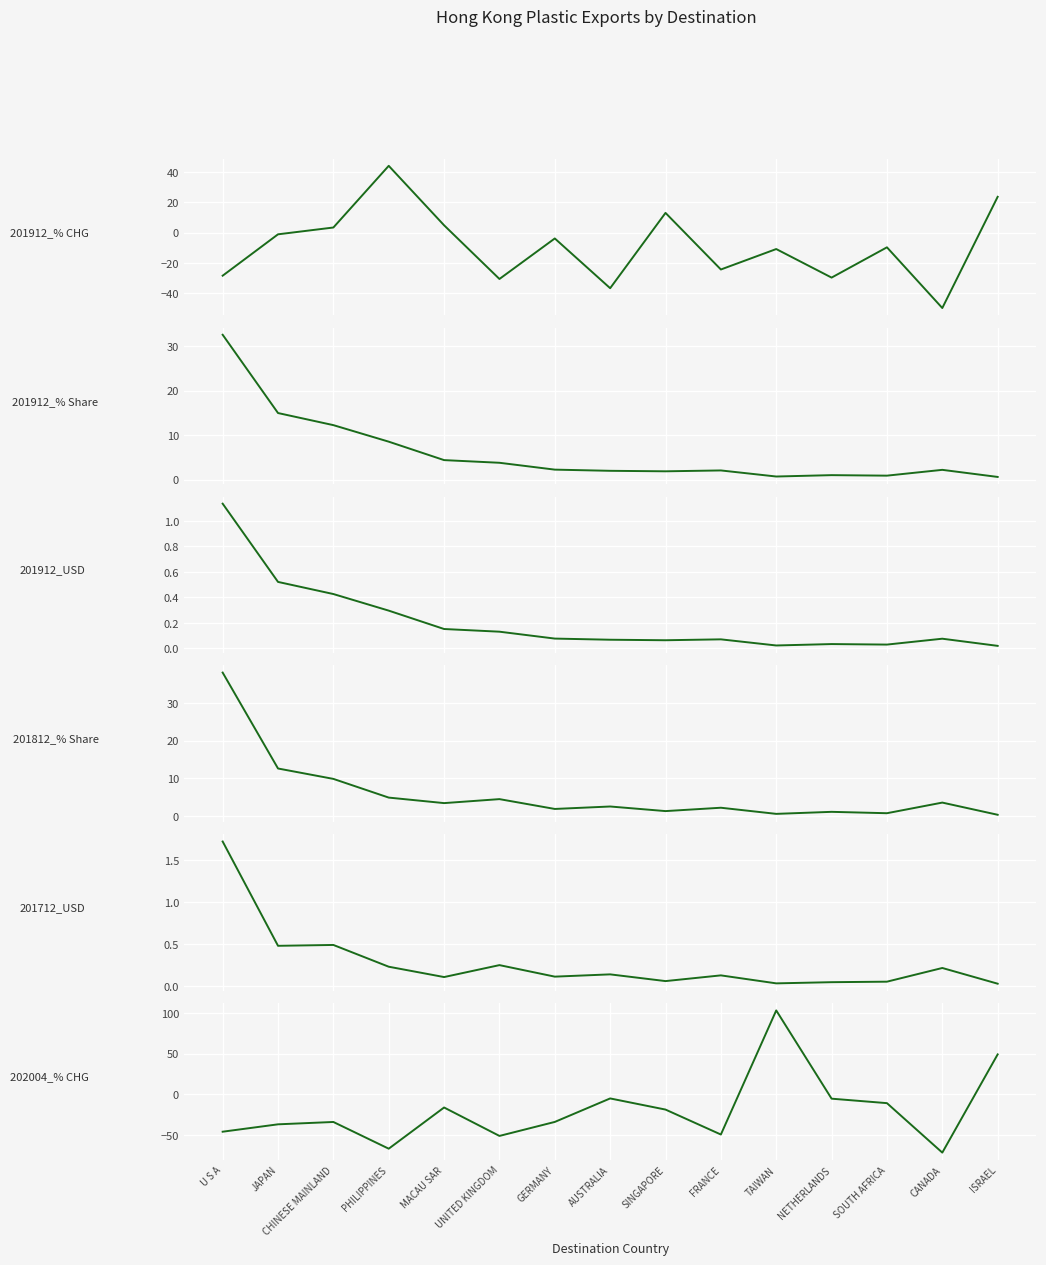

How many interior local valleys does the 201812_% Share series have?

5